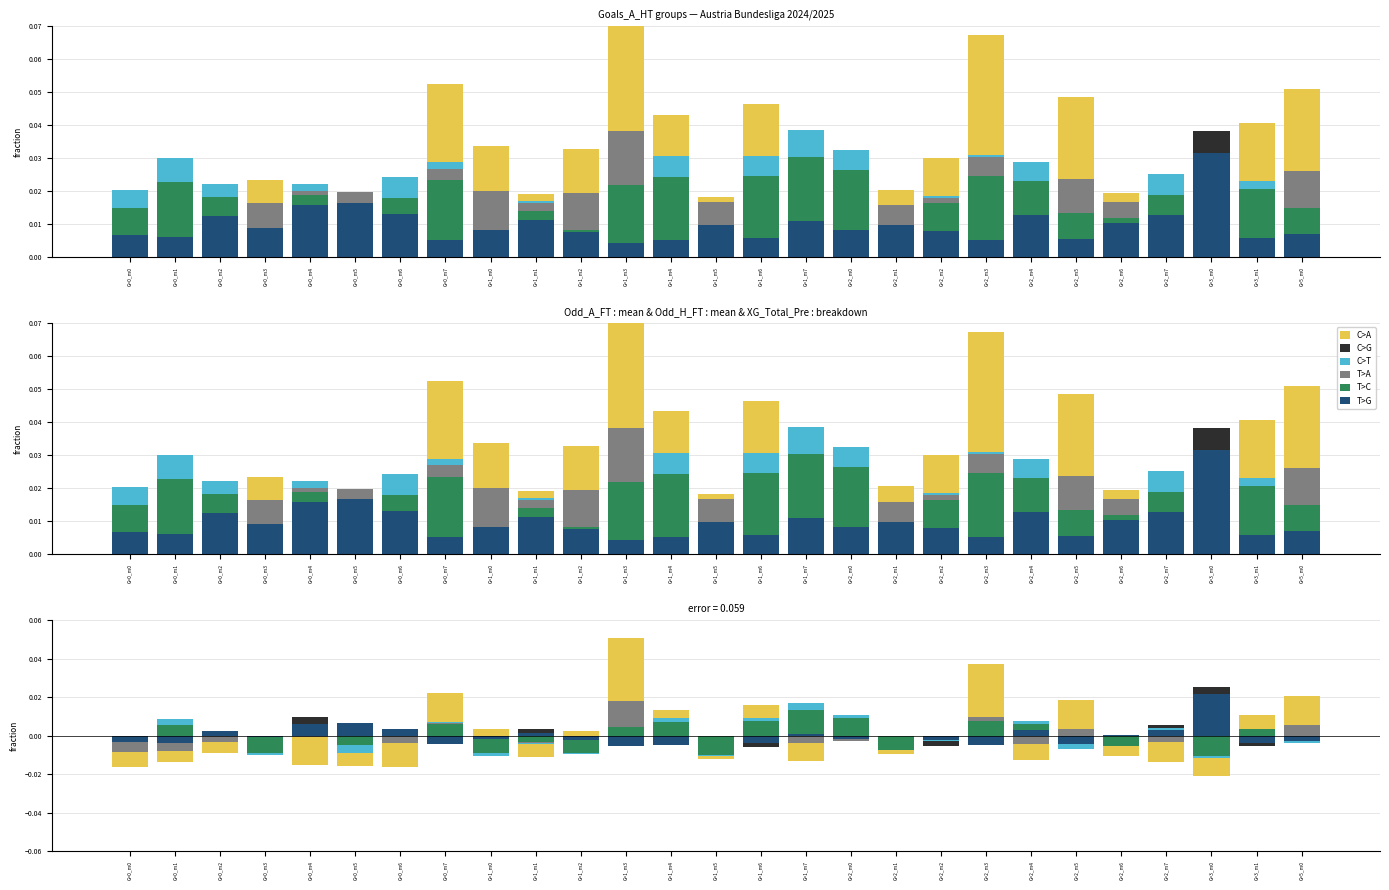

Reading right to left, list all the values displayed in this chart.

C>A: 0.0	0.0	-0.0	-0.0	-0.0	0.0	-0.0	0.0	-0.0	-0.0	-0.0	-0.0	0.0	-0.0	0.0	0.1	0.0	-0.0	0.0	0.0	-0.0	-0.0	-0.0	-0.0	-0.0	-0.0	-0.0
C>G: -0.0	-0.0	0.0	0.0	-0.0	-0.0	0.0	-0.0	-0.0	-0.0	-0.0	0.0	-0.0	-0.0	-0.0	-0.0	-0.0	0.0	-0.0	-0.0	0.0	0.0	0.0	-0.0	0.0	-0.0	-0.0
C>T: -0.0	0.0	-0.0	0.0	-0.0	-0.0	0.0	0.0	-0.0	-0.0	0.0	0.0	0.0	-0.0	0.0	0.0	-0.0	-0.0	-0.0	0.0	0.0	-0.0	0.0	-0.0	0.0	0.0	-0.0
T>A: 0.0	0.0	0.0	-0.0	-0.0	0.0	-0.0	0.0	-0.0	-0.0	-0.0	-0.0	0.0	-0.0	0.0	0.0	-0.0	-0.0	-0.0	0.0	-0.0	-0.0	-0.0	-0.0	-0.0	-0.0	-0.0
T>C: -0.0	0.0	-0.0	0.0	-0.0	-0.0	0.0	0.0	-0.0	-0.0	0.0	0.0	0.0	-0.0	0.0	0.0	-0.0	-0.0	-0.0	0.0	0.0	-0.0	0.0	-0.0	0.0	0.0	-0.0
T>G: -0.0	-0.0	0.0	0.0	0.0	-0.0	0.0	-0.0	-0.0	-0.0	-0.0	0.0	-0.0	0.0	-0.0	-0.0	-0.0	0.0	-0.0	-0.0	0.0	0.0	0.0	-0.0	0.0	-0.0	-0.0